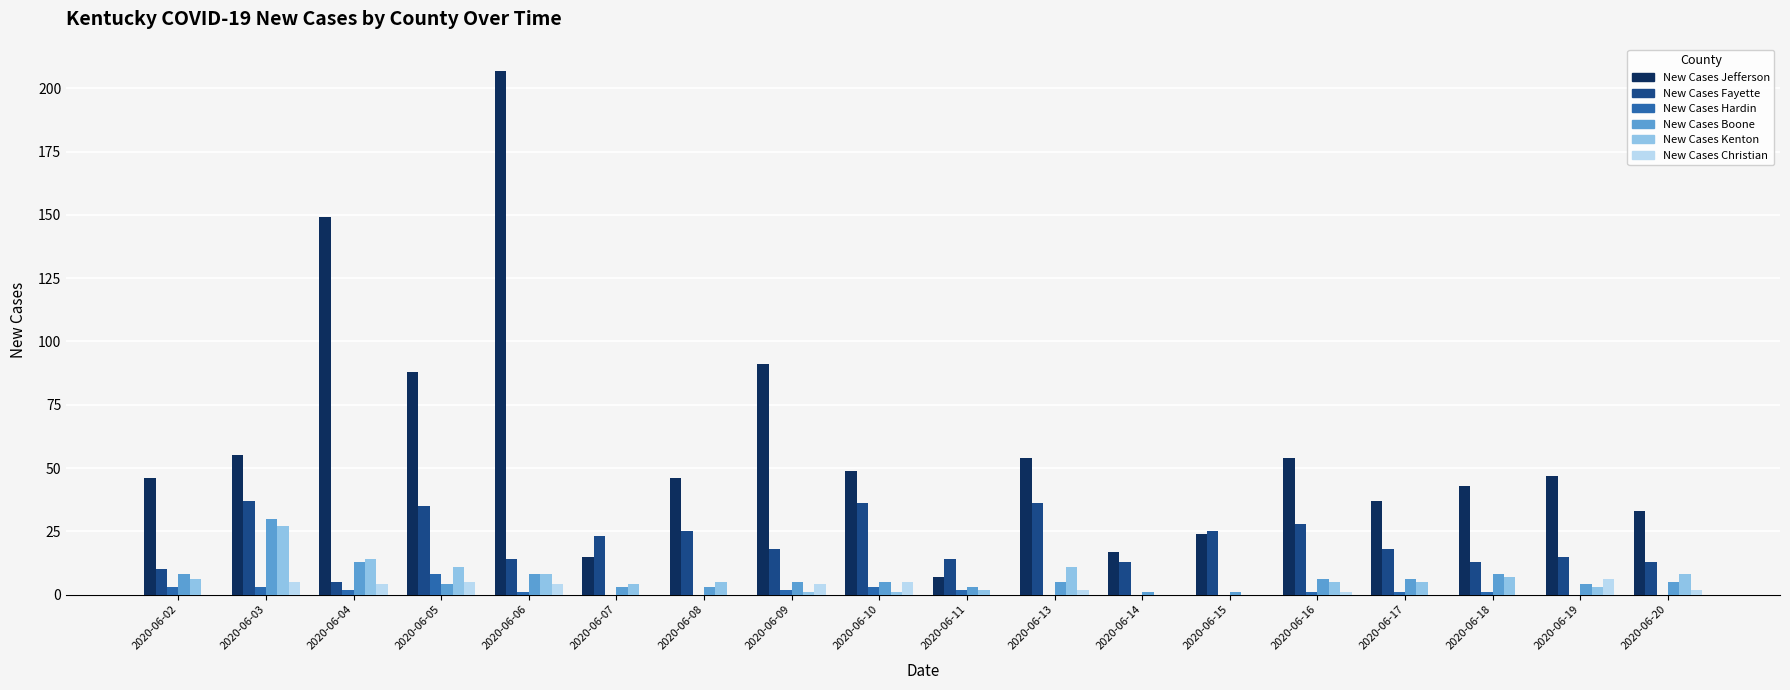

Reading right to left, extract all data points from this chart.

New Cases Jefferson: 33	47	43	37	54	24	17	54	7	49	91	46	15	207	88	149	55	46
New Cases Fayette: 13	15	13	18	28	25	13	36	14	36	18	25	23	14	35	5	37	10
New Cases Hardin: 0	0	1	1	1	0	0	0	2	3	2	0	0	1	8	2	3	3
New Cases Boone: 5	4	8	6	6	1	1	5	3	5	5	3	3	8	4	13	30	8
New Cases Kenton: 8	3	7	5	5	0	0	11	2	1	1	5	4	8	11	14	27	6
New Cases Christian: 2	6	0	0	1	0	0	2	0	5	4	0	0	4	5	4	5	0